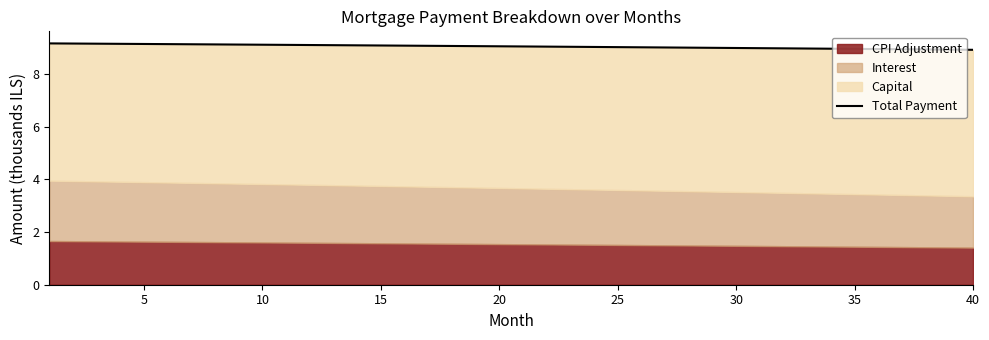

Reading left to right, list all the values displayed in this chart.

9.2	9.2	9.2	9.2	9.2	9.1	9.1	9.1	9.1	9.1	9.1	9.1	9.1	9.1	9.1	9.1	9.1	9.1	9.1	9.1	9.1	9.1	9.0	9.0	9.0	9.0	9.0	9.0	9.0	9.0	9.0	9.0	9.0	9.0	9.0	9.0	9.0	8.9	8.9	8.9